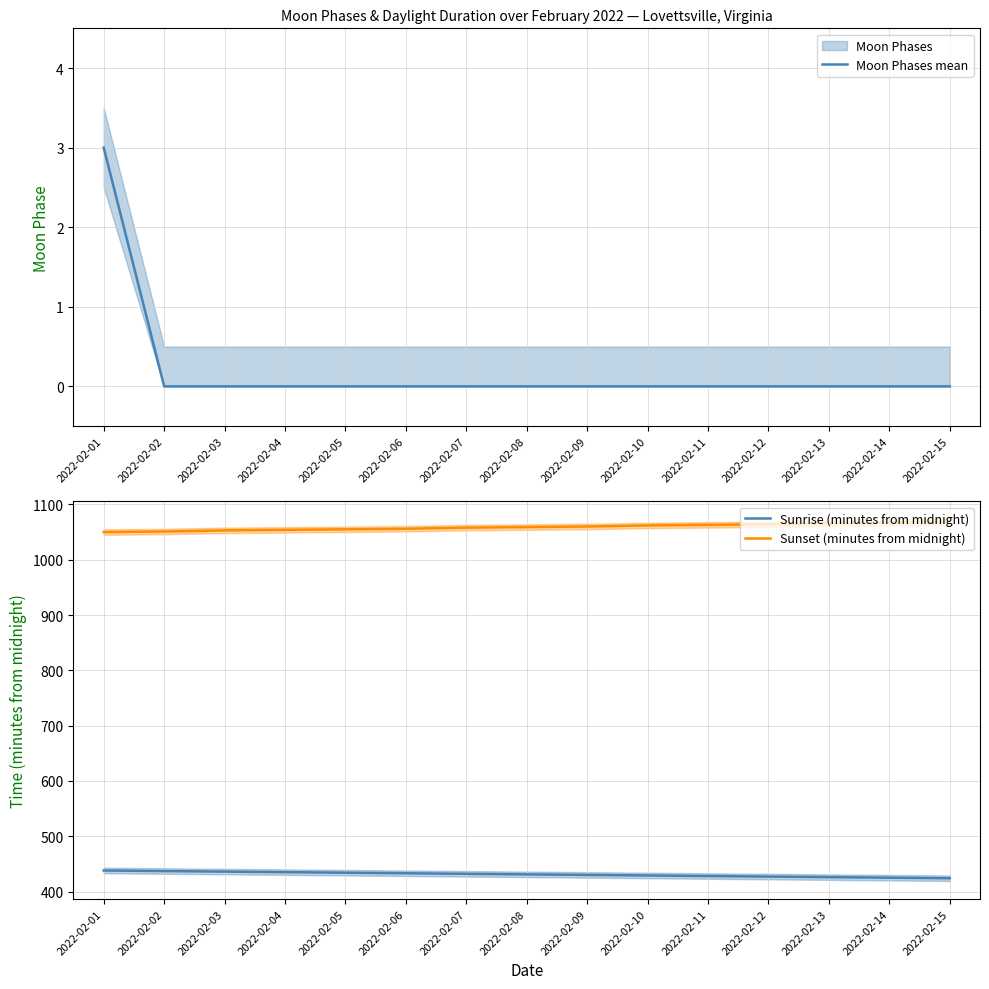

What is the sum of all Sunrise (minutes from midnight) values?

6465